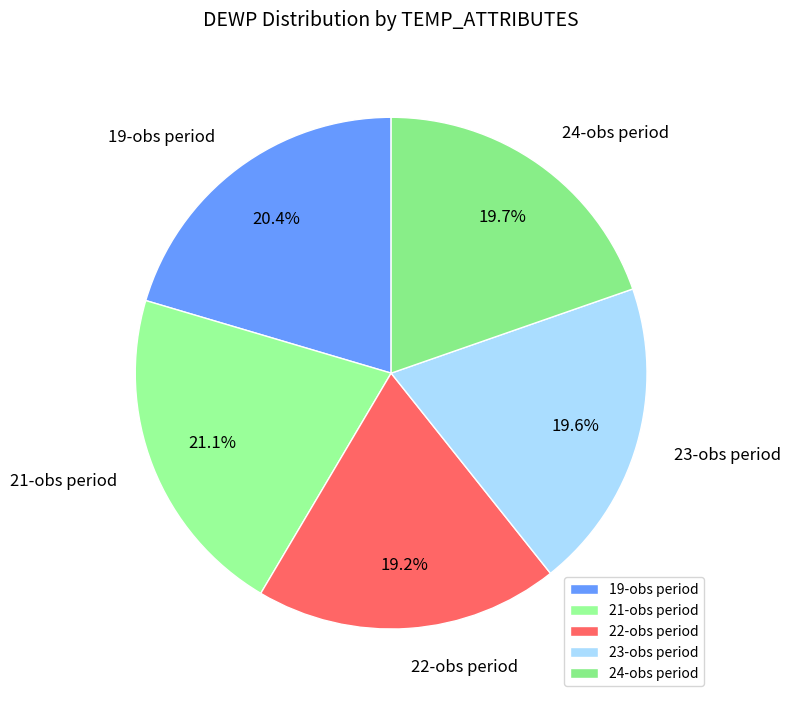

Combined, what portion of the pie is 24-obs period and 19-obs period?

40.1%